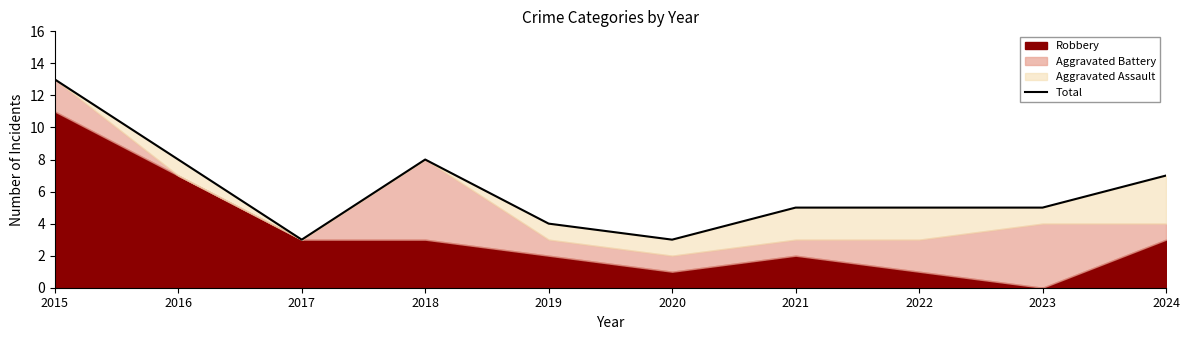

What value does the data have at 2018, to the nearest 10?

10